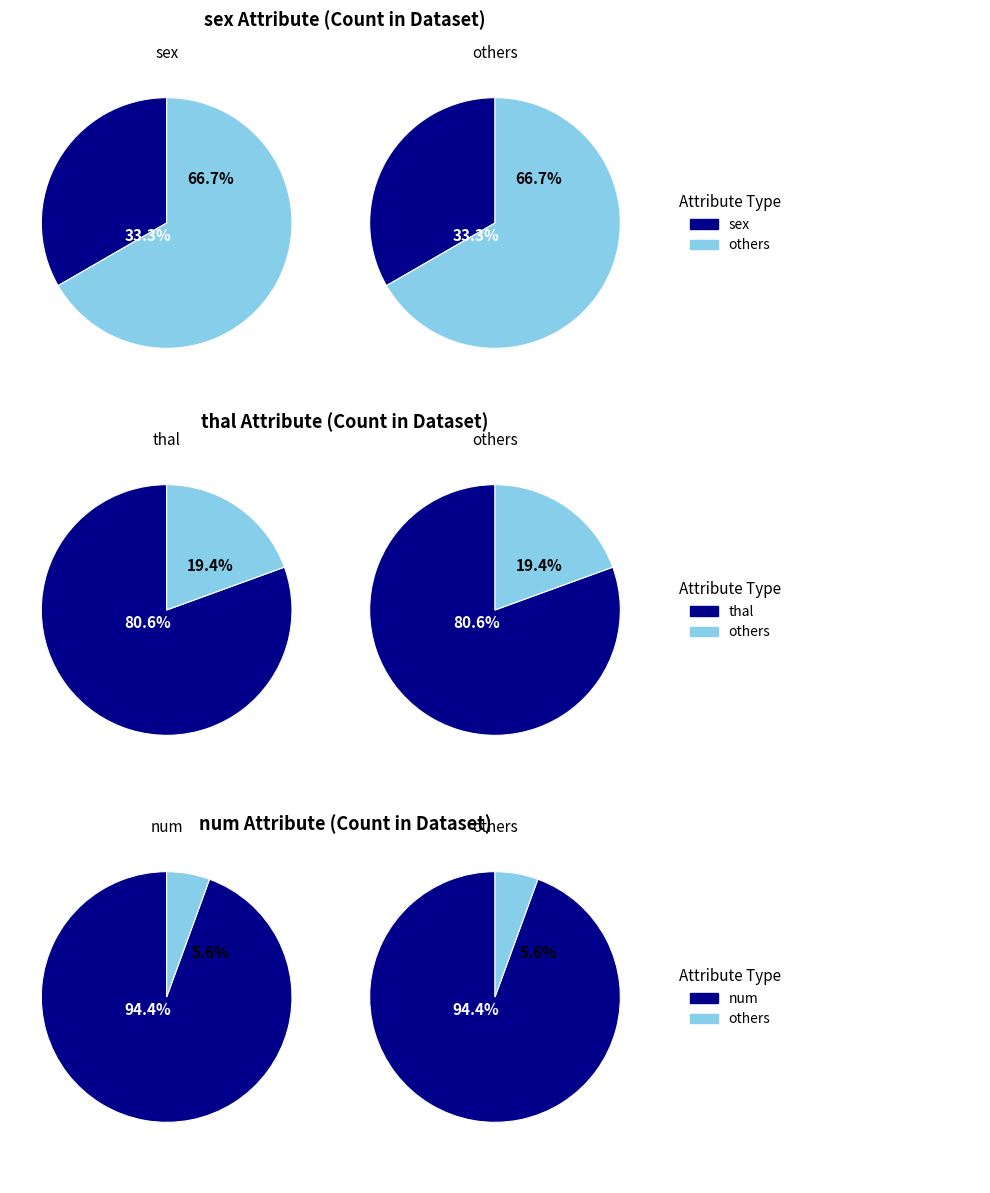

Which slice represents more than half of the pie?

other